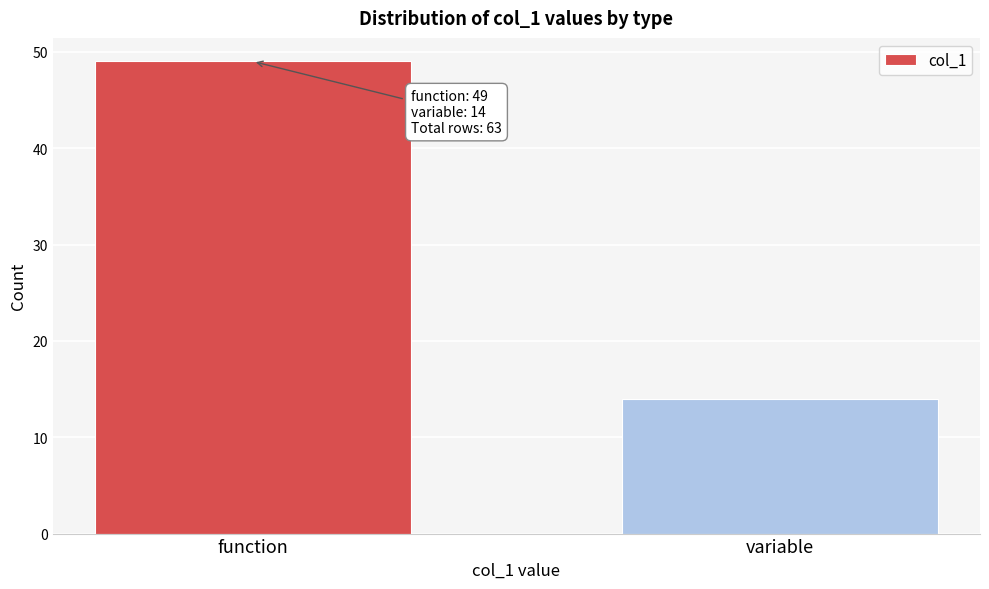

Reading left to right, list all the values displayed in this chart.

function=49	variable=14